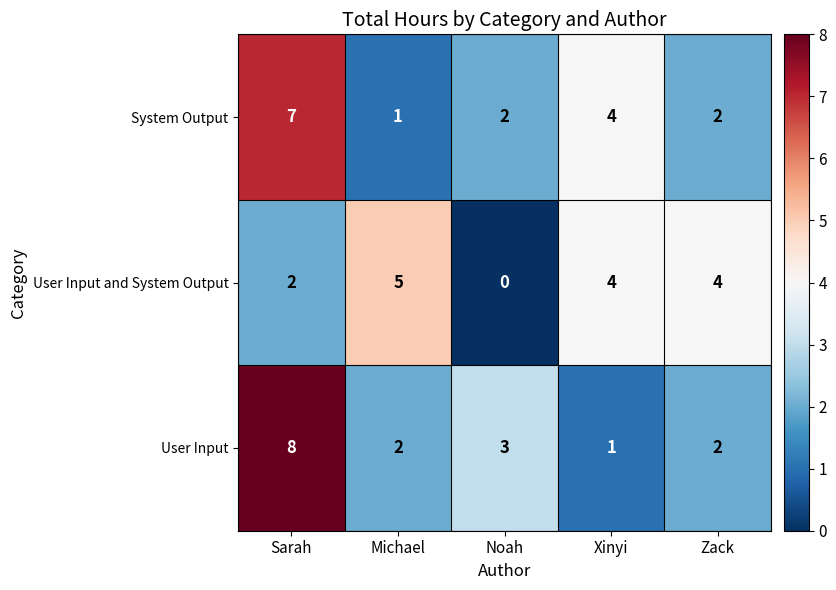

Count the number of data series in this chart.

3